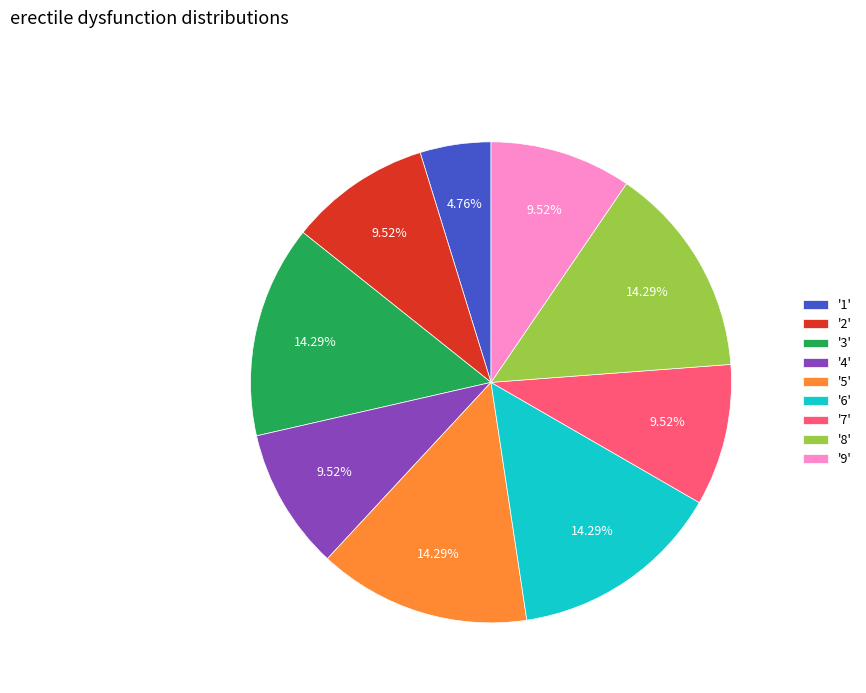

What is the smallest slice in the pie chart?

'1'